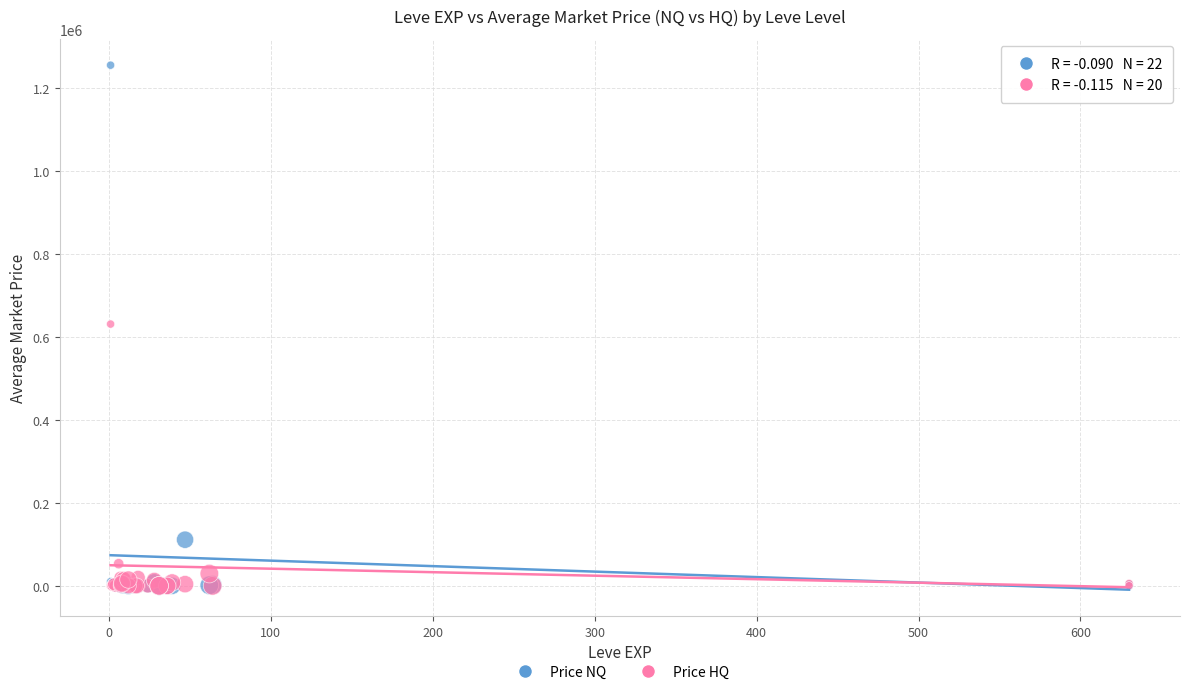

What are all the series names shown in the legend?

Price NQ, Price HQ